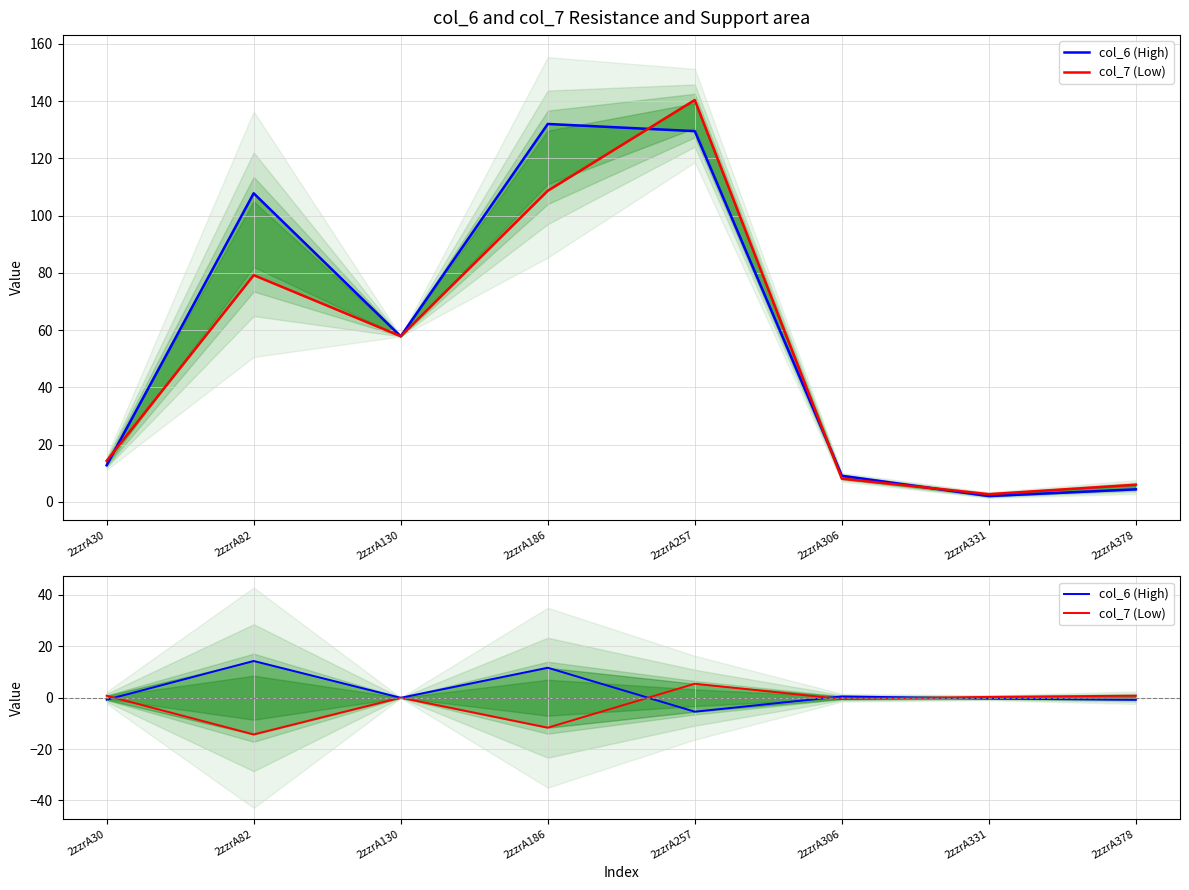

At which label does col_6 (High) first exceed 0?

2zzrA82